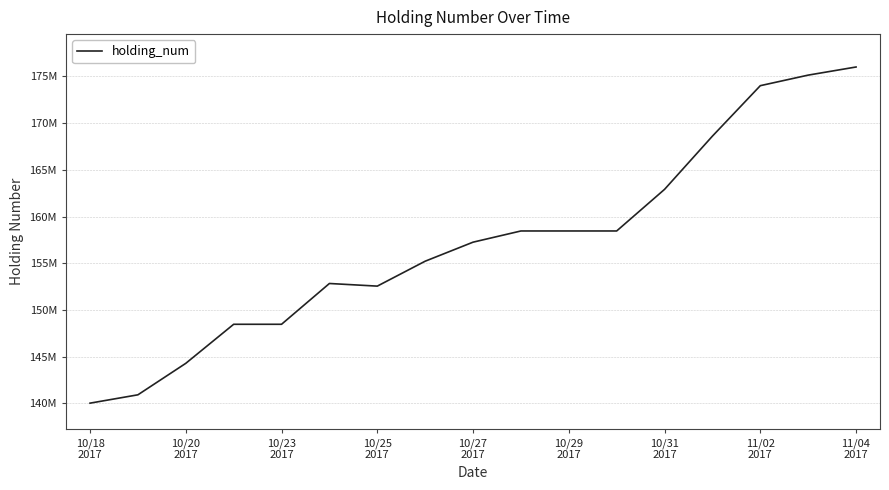

Does the chart have visible grid lines?

Yes